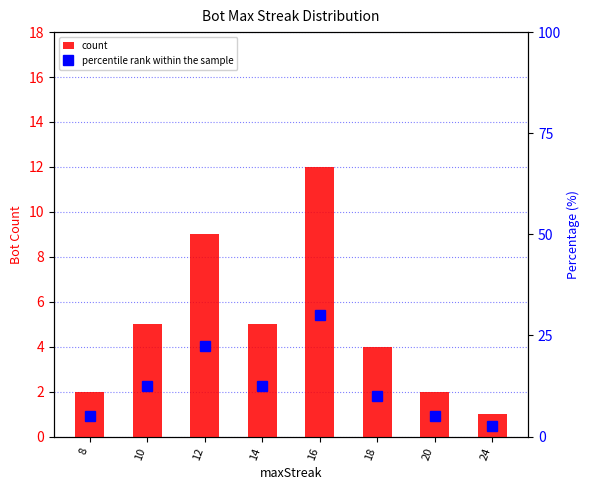

At which label does percentile rank within the sample reach its minimum?

24